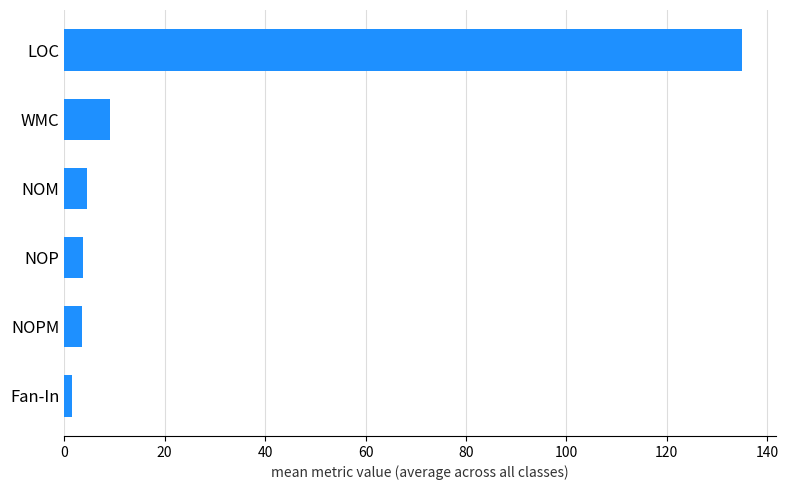

How many data points are above 4?

3